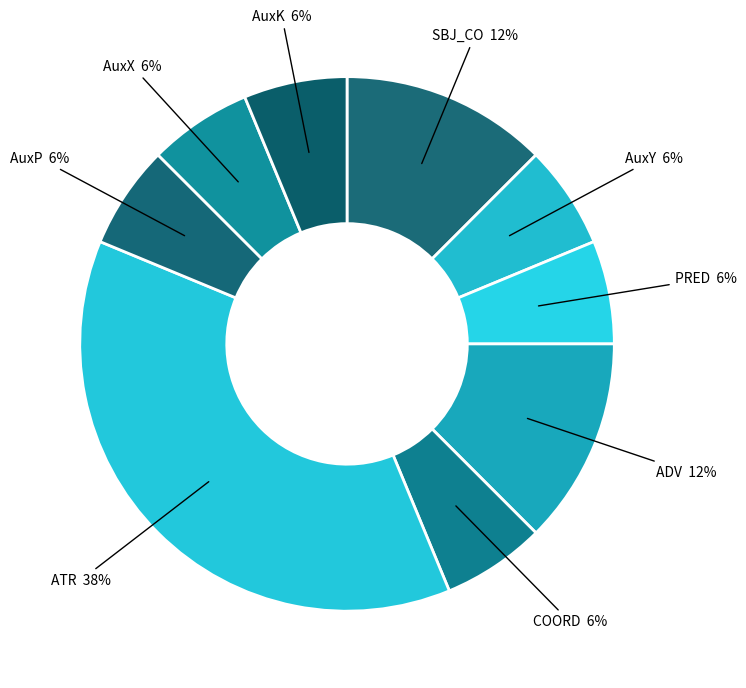

How many segments does this pie chart have?

9